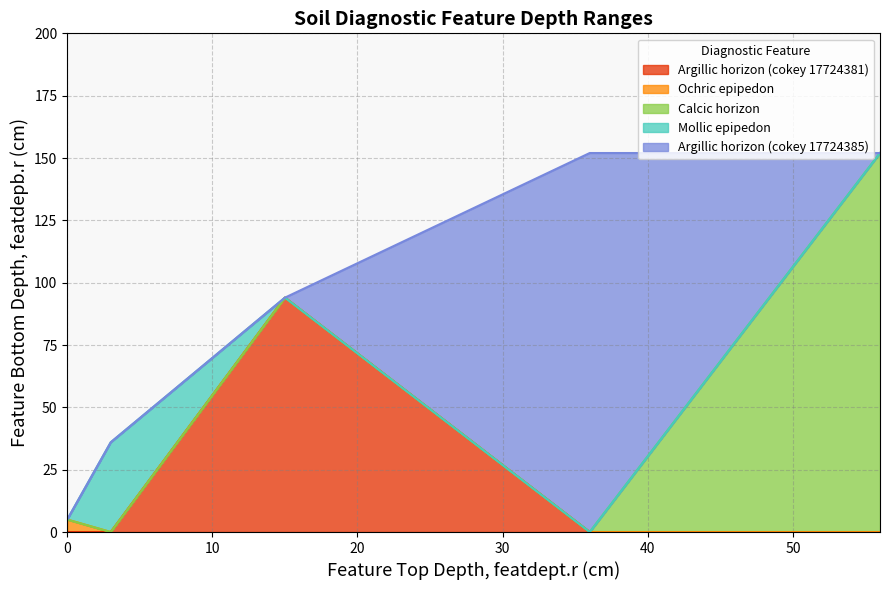

What is the sum of all Argillic horizon (cokey 17724385) values?

152